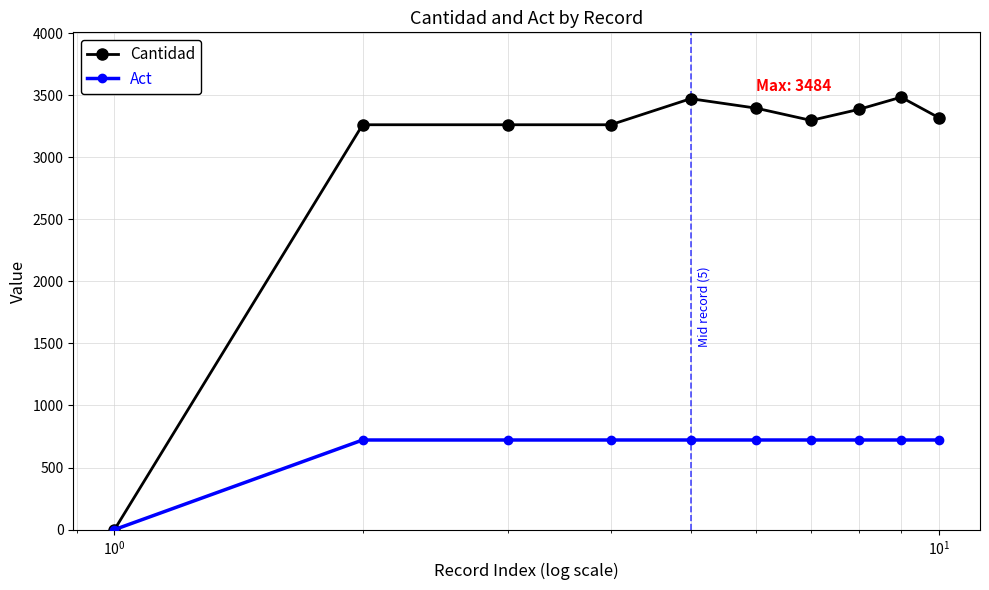

Which series has the largest total across all categories?

Cantidad